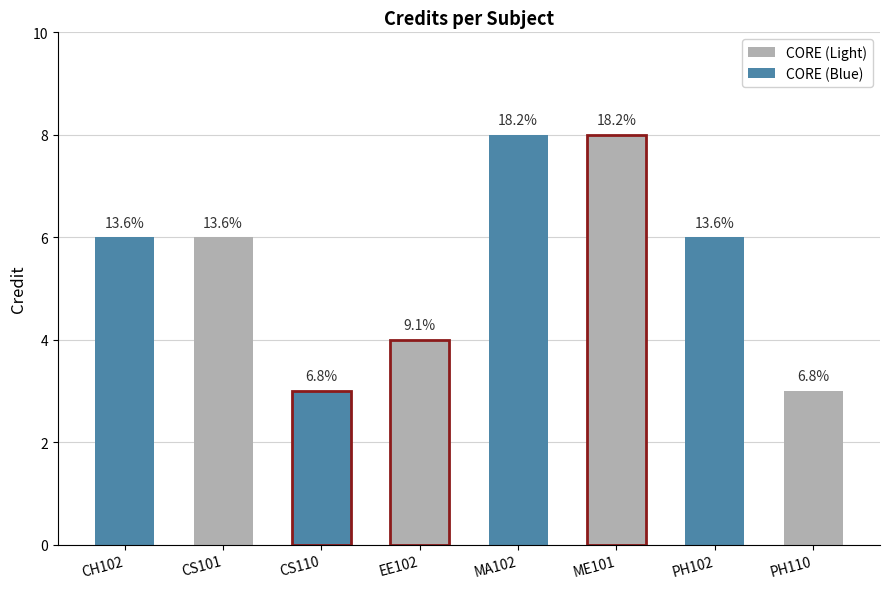

List the labels in order of value, smallest first.

CS110, PH110, EE102, CH102, CS101, PH102, MA102, ME101